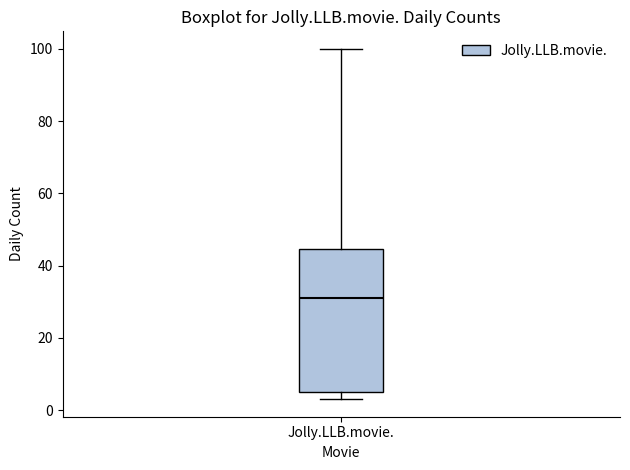

Where does the median line of the box for Jolly.LLB.movie. sit on the y-axis? The values are not printed on the chart, so give them approximately, as read against the axis.

32